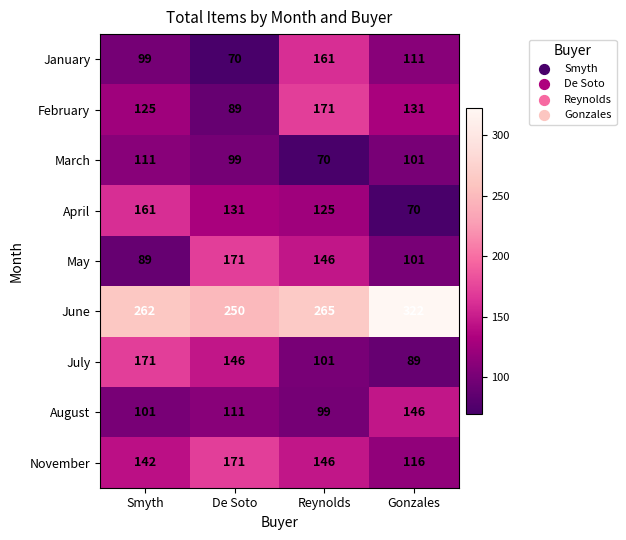

What is the difference between the second highest and second lowest values in the April series?

6